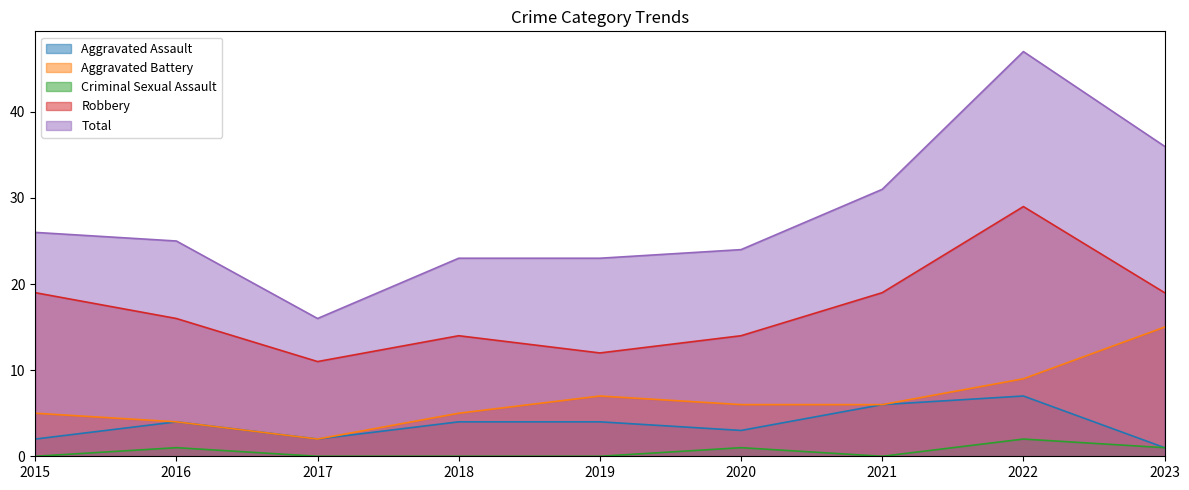

Reading right to left, list all the values displayed in this chart.

Aggravated Assault: 1	7	6	3	4	4	2	4	2
Aggravated Battery: 15	9	6	6	7	5	2	4	5
Criminal Sexual Assault: 1	2	0	1	0	0	0	1	0
Robbery: 19	29	19	14	12	14	11	16	19
Total: 36	47	31	24	23	23	16	25	26